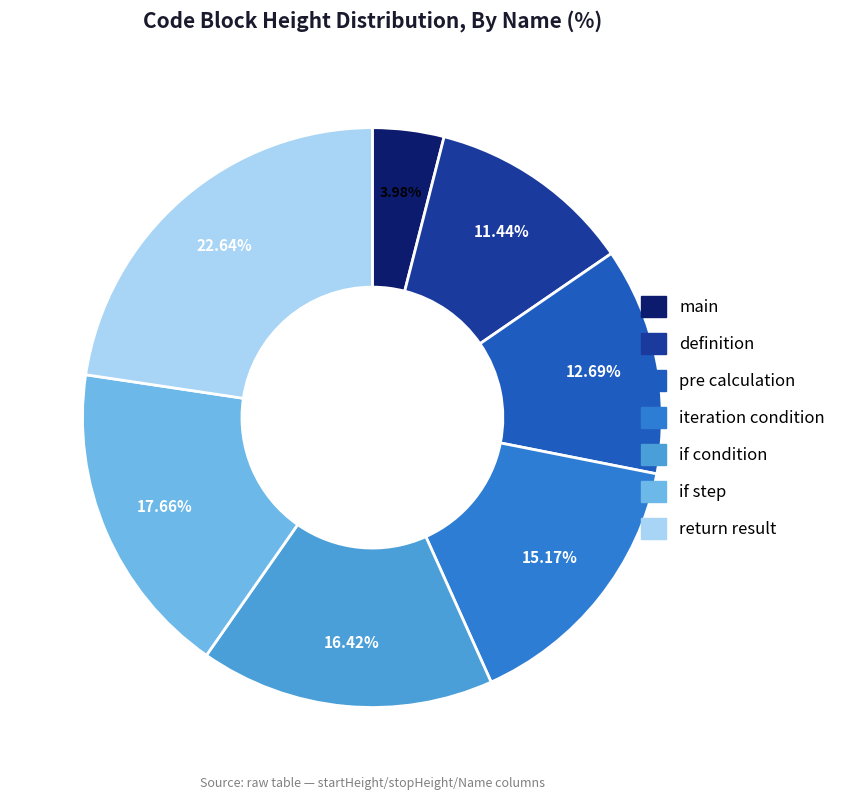

Is it true that if step is 18% of the pie?

True